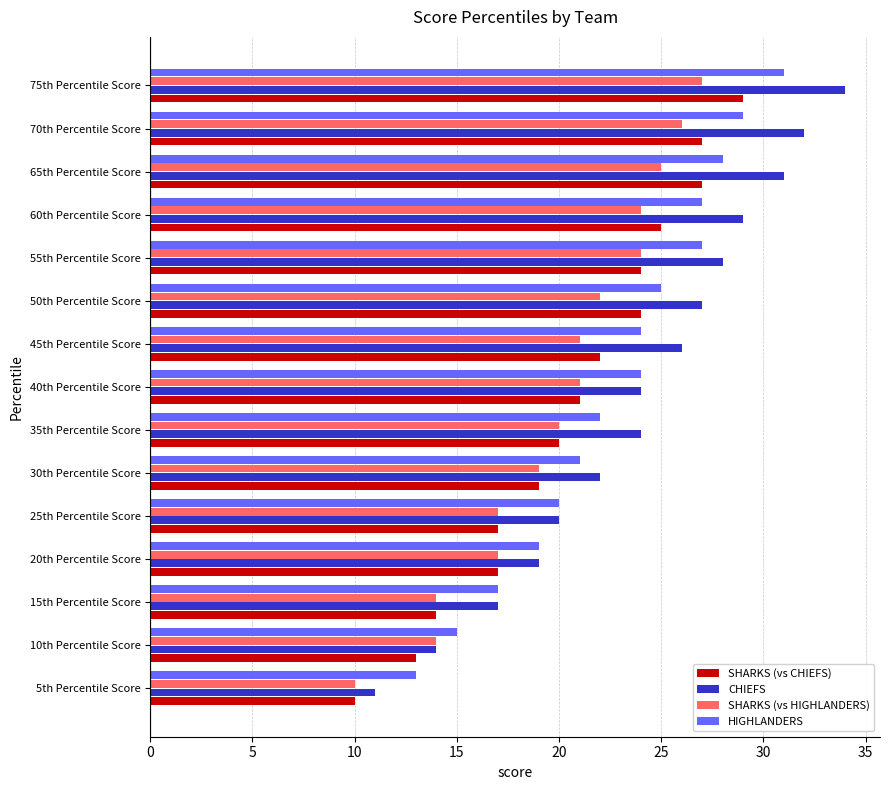

Rank the series by their maximum value, from highest to lowest.

CHIEFS, HIGHLANDERS, SHARKS (vs CHIEFS), SHARKS (vs HIGHLANDERS)